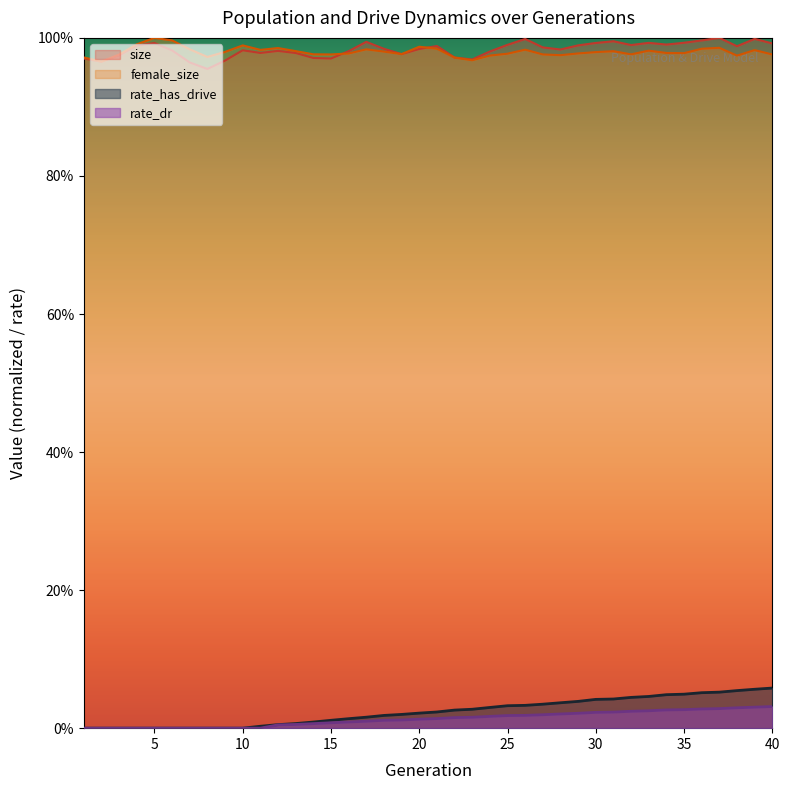

At which category does female_size reach its first local peak?

5